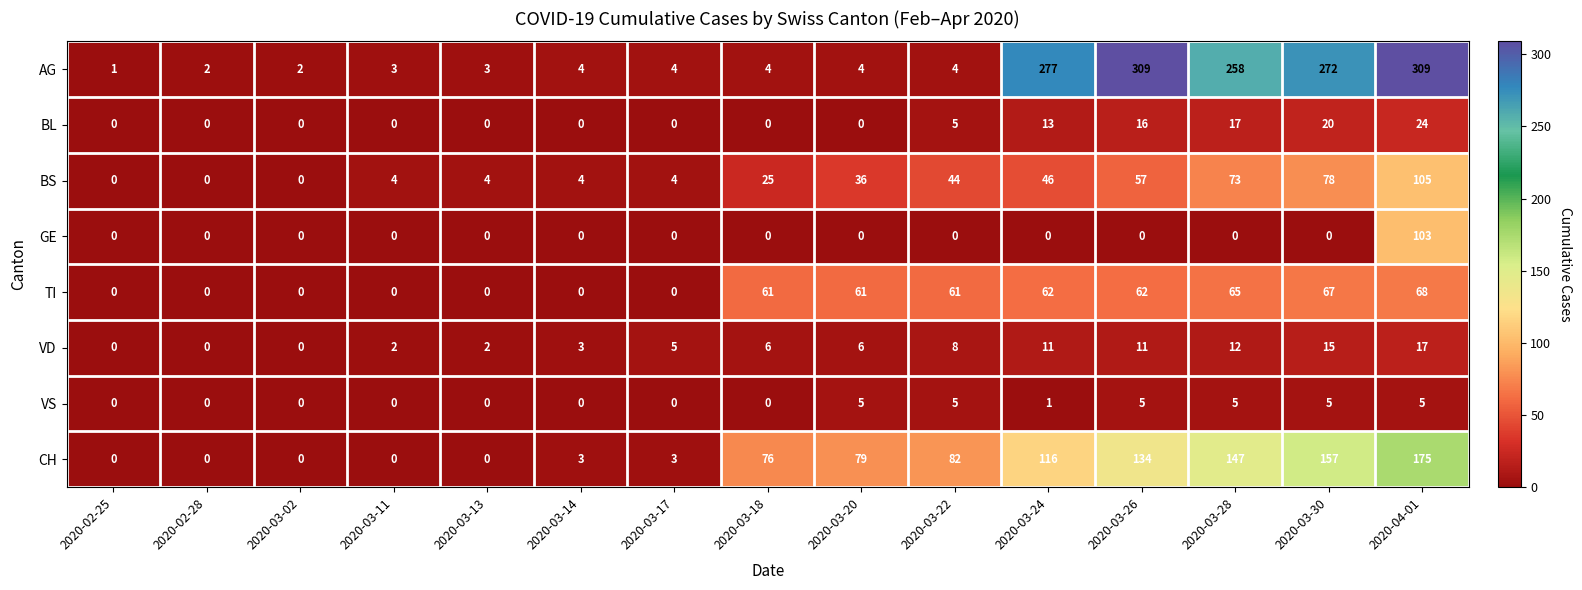

What is the maximum value shown in the chart?

309